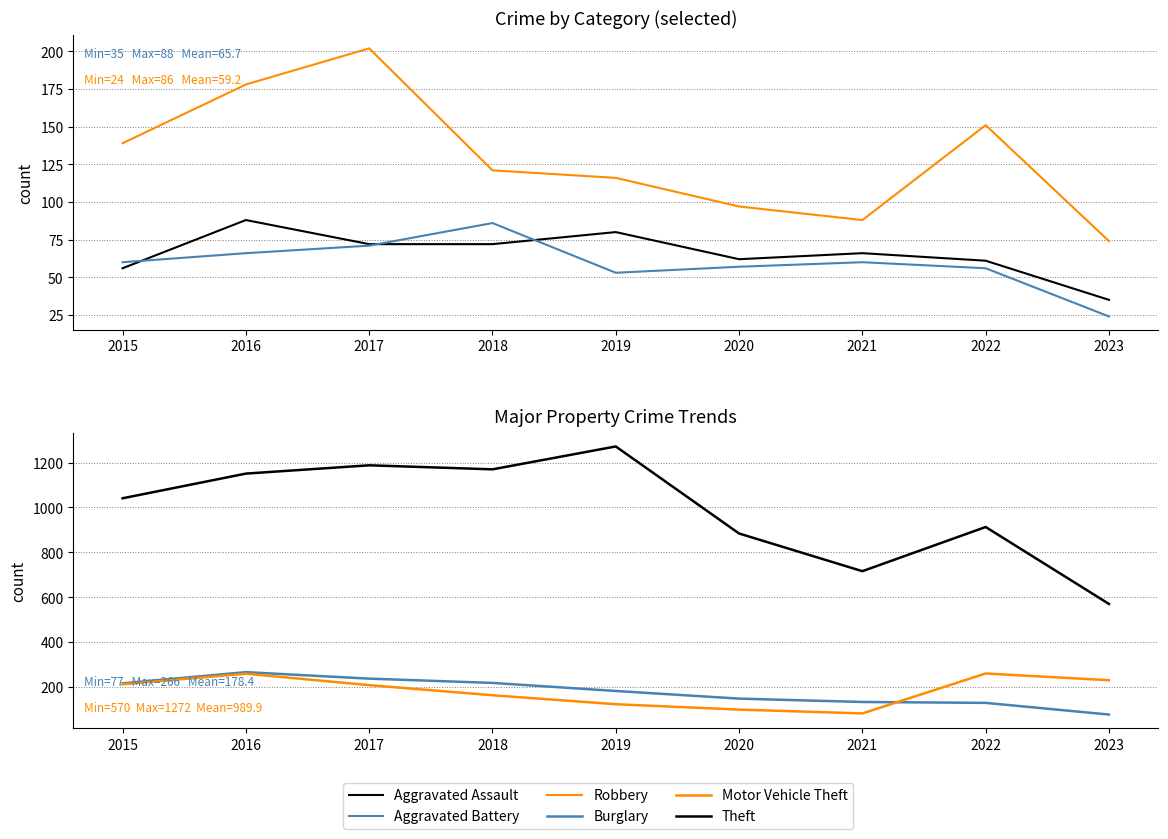

Where is the first local minimum for Theft?

2018